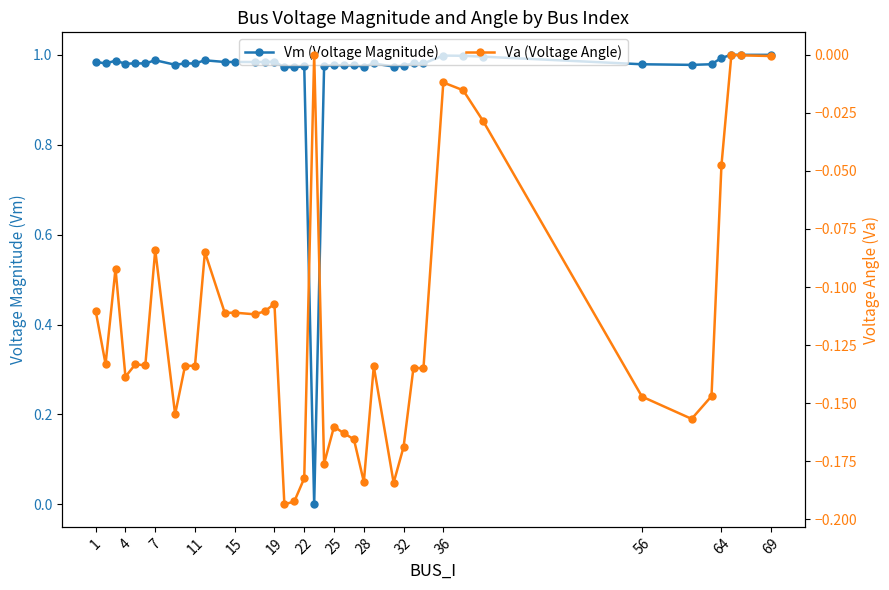

How many series are shown in this chart?

2